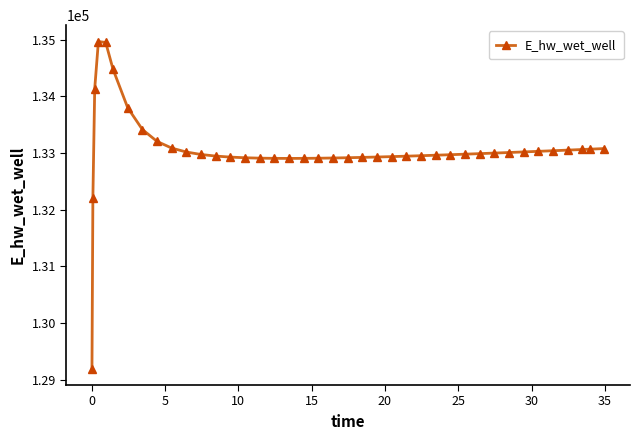

What is the minimum value shown in the chart?

129196.8